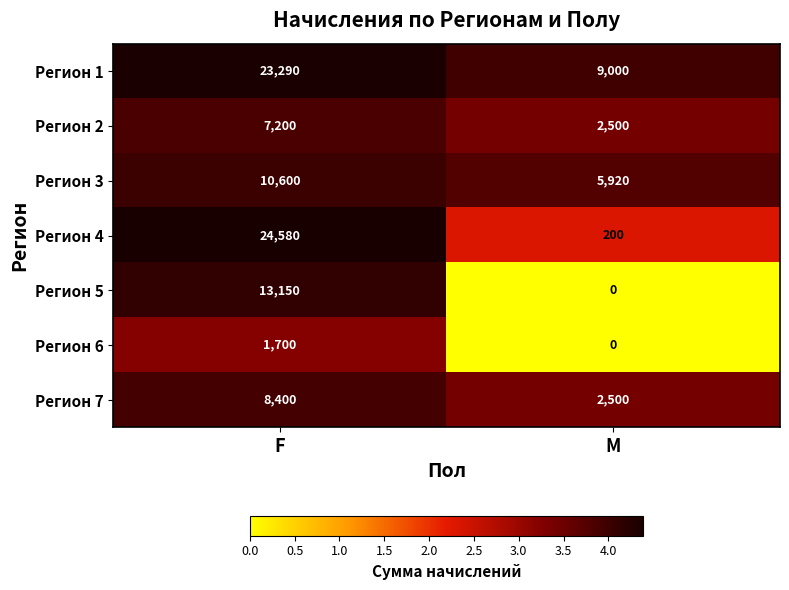

What is the average value of the Регион 1 series?

16145